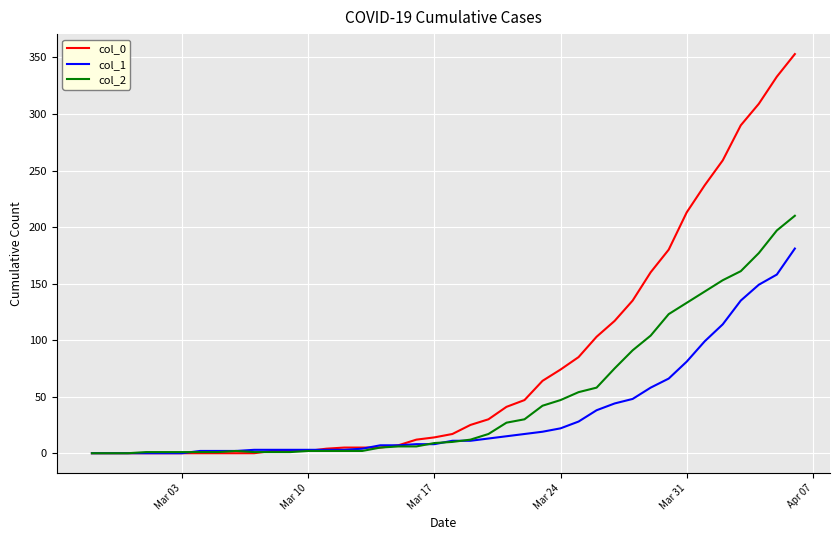

Which series has the widest spread of values?

col_0